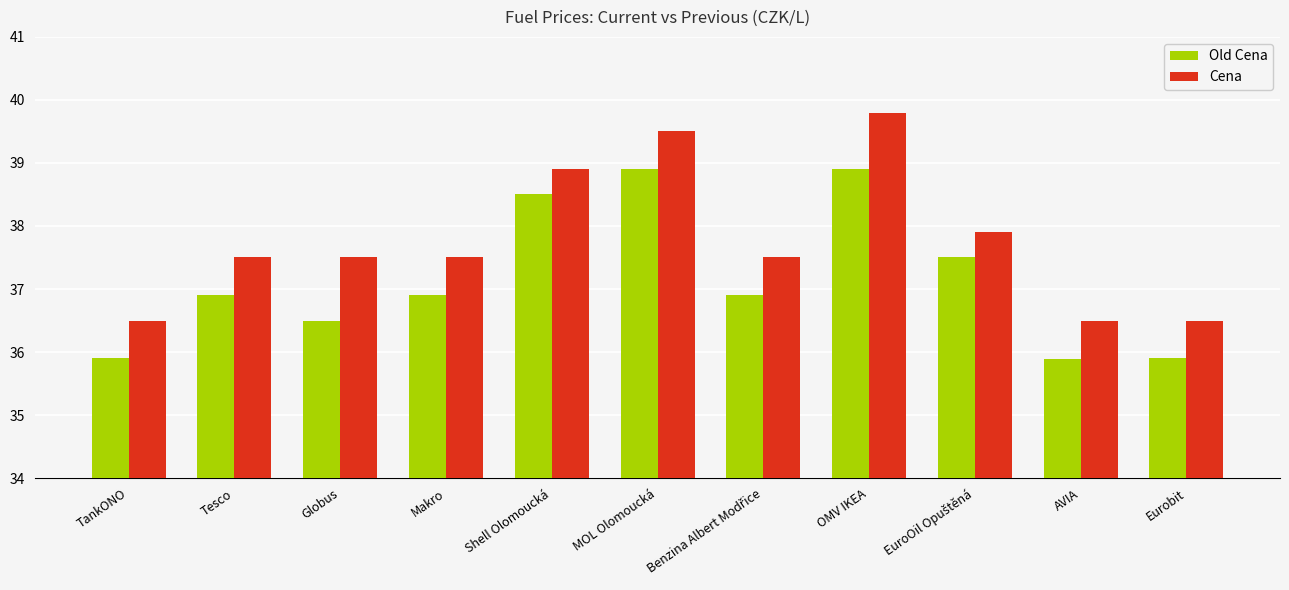

What is the label of the 11th bar from the left?

Eurobit